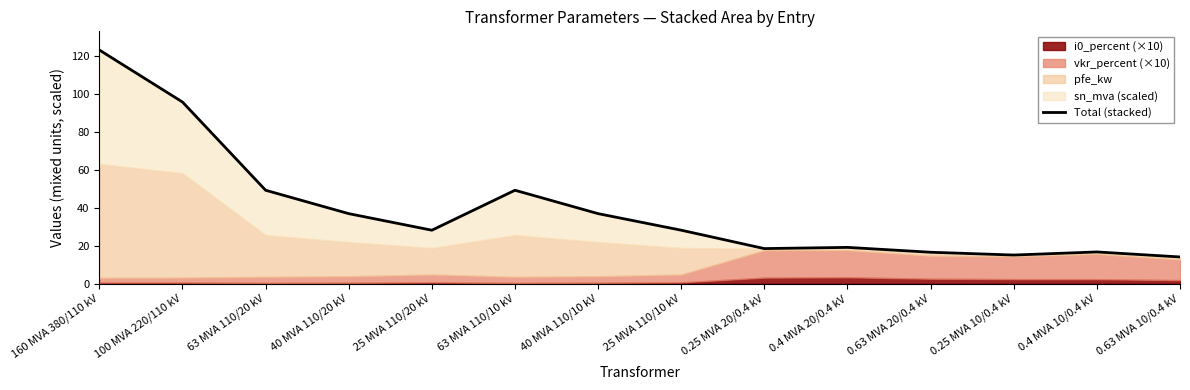

Reading left to right, list all the values displayed in this chart.

123.1	95.7	49.2	36.9	28.2	49.2	36.9	28.2	18.5	19.1	16.6	15.1	16.7	14.1